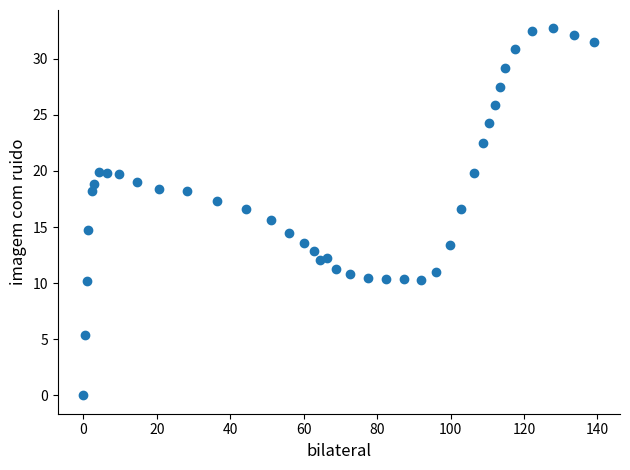

What is the range of X values (max minus min)?

139.2